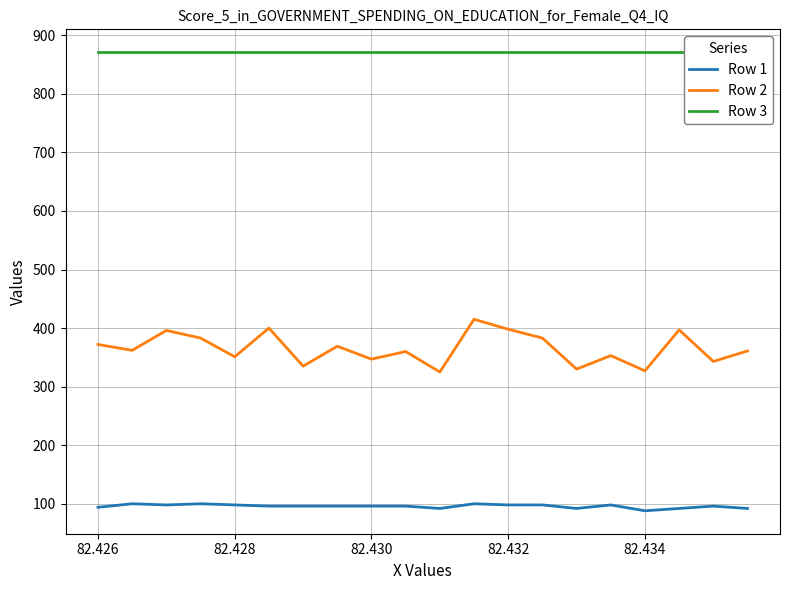

True or false: Row 2 and Row 1 intersect in this chart.

False